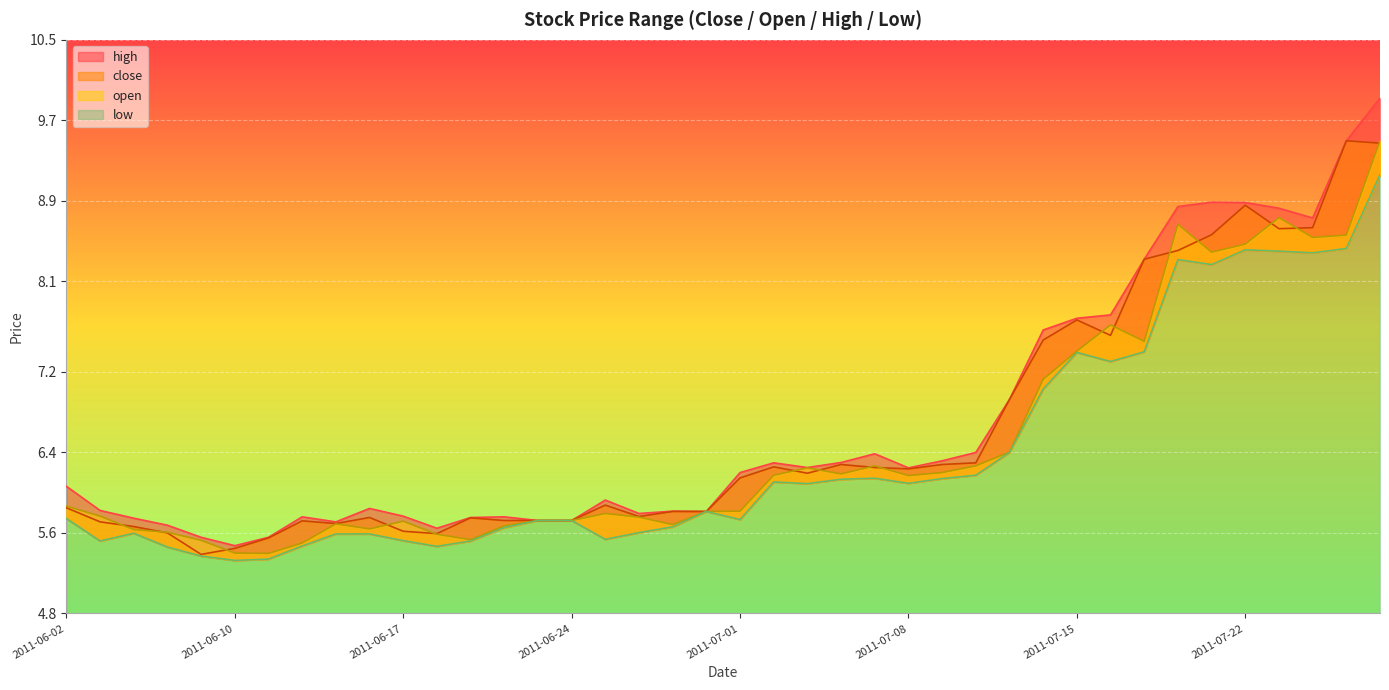

Which series changed the most between 2011-06-02 and 2011-07-18?

open